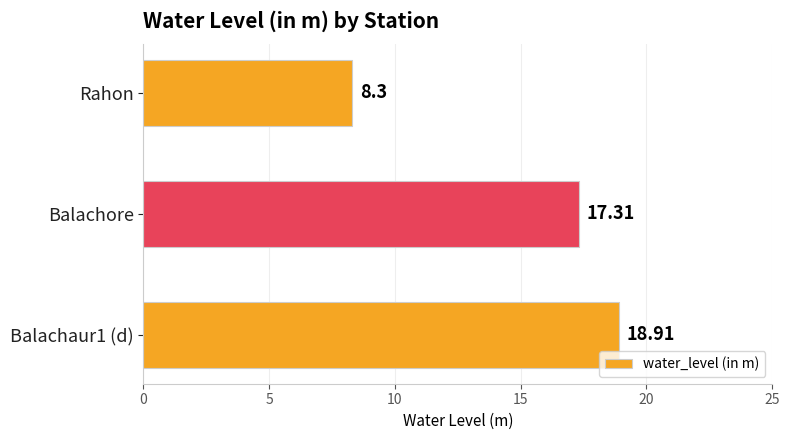

Does the chart contain any negative values?

No